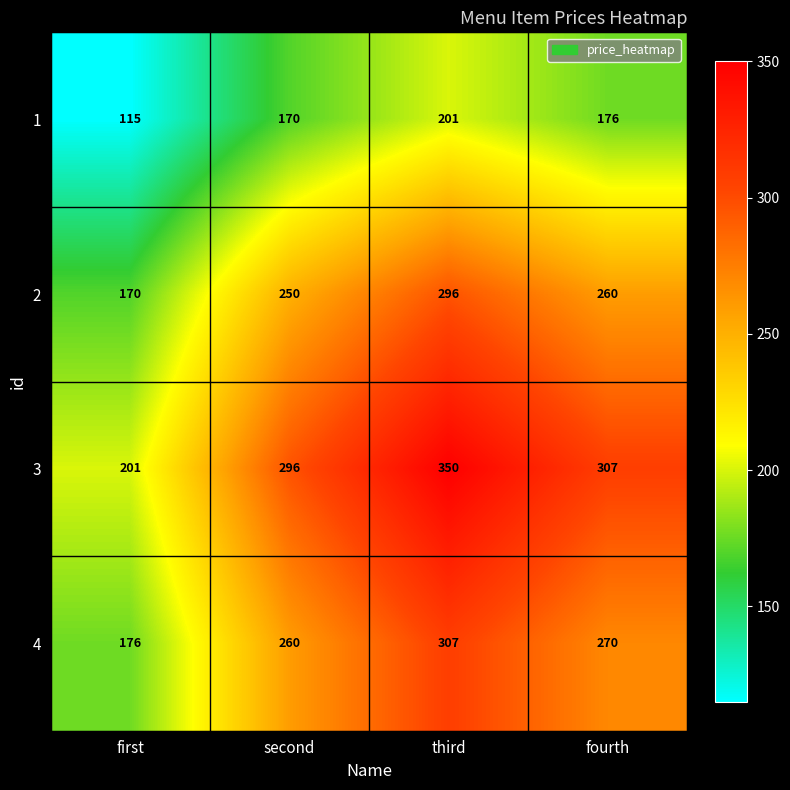

Where is 1 nearest to the value 158?

second